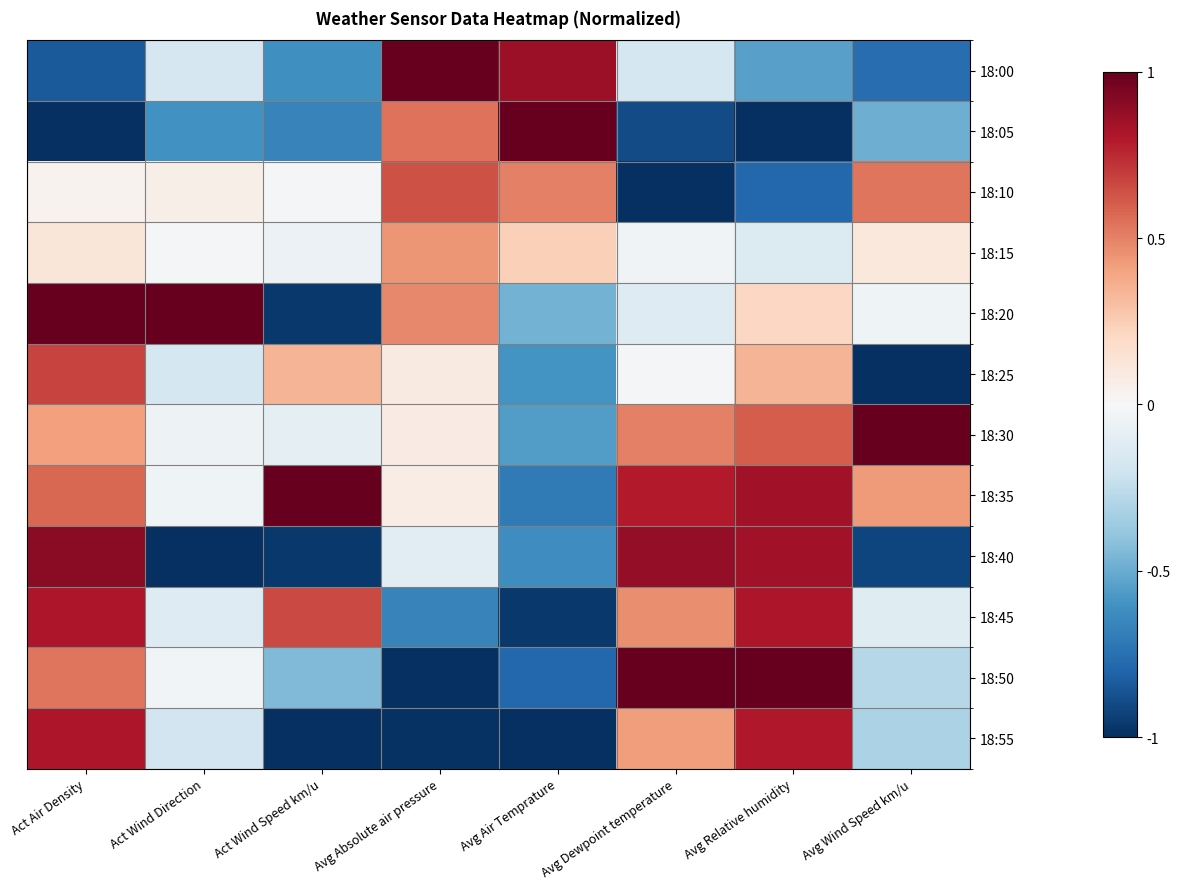

Reading right to left, list all the values displayed in this chart.

18:00: Avg Wind Speed km/u=-0.8	Avg Relative humidity=-0.5	Avg Dewpoint temperature=-0.2	Avg Air Temprature=0.9	Avg Absolute air pressure=1.0	Act Wind Speed km/u=-0.6	Act Wind Direction=-0.2	Act Air Density=-0.8
18:05: Avg Wind Speed km/u=-0.5	Avg Relative humidity=-1.0	Avg Dewpoint temperature=-0.9	Avg Air Temprature=1.0	Avg Absolute air pressure=0.5	Act Wind Speed km/u=-0.7	Act Wind Direction=-0.6	Act Air Density=-1.0
18:10: Avg Wind Speed km/u=0.5	Avg Relative humidity=-0.8	Avg Dewpoint temperature=-1.0	Avg Air Temprature=0.5	Avg Absolute air pressure=0.6	Act Wind Speed km/u=-0.0	Act Wind Direction=0.1	Act Air Density=0.0
18:15: Avg Wind Speed km/u=0.1	Avg Relative humidity=-0.1	Avg Dewpoint temperature=-0.0	Avg Air Temprature=0.2	Avg Absolute air pressure=0.4	Act Wind Speed km/u=-0.1	Act Wind Direction=-0.0	Act Air Density=0.1
18:20: Avg Wind Speed km/u=-0.0	Avg Relative humidity=0.2	Avg Dewpoint temperature=-0.1	Avg Air Temprature=-0.5	Avg Absolute air pressure=0.5	Act Wind Speed km/u=-1.0	Act Wind Direction=1.0	Act Air Density=1.0
18:25: Avg Wind Speed km/u=-1.0	Avg Relative humidity=0.3	Avg Dewpoint temperature=-0.0	Avg Air Temprature=-0.6	Avg Absolute air pressure=0.1	Act Wind Speed km/u=0.3	Act Wind Direction=-0.2	Act Air Density=0.7
18:30: Avg Wind Speed km/u=1.0	Avg Relative humidity=0.6	Avg Dewpoint temperature=0.5	Avg Air Temprature=-0.6	Avg Absolute air pressure=0.1	Act Wind Speed km/u=-0.1	Act Wind Direction=-0.1	Act Air Density=0.4
18:35: Avg Wind Speed km/u=0.4	Avg Relative humidity=0.8	Avg Dewpoint temperature=0.8	Avg Air Temprature=-0.7	Avg Absolute air pressure=0.1	Act Wind Speed km/u=1.0	Act Wind Direction=-0.0	Act Air Density=0.6
18:40: Avg Wind Speed km/u=-0.9	Avg Relative humidity=0.8	Avg Dewpoint temperature=0.9	Avg Air Temprature=-0.6	Avg Absolute air pressure=-0.1	Act Wind Speed km/u=-1.0	Act Wind Direction=-1.0	Act Air Density=0.9
18:45: Avg Wind Speed km/u=-0.1	Avg Relative humidity=0.8	Avg Dewpoint temperature=0.5	Avg Air Temprature=-1.0	Avg Absolute air pressure=-0.7	Act Wind Speed km/u=0.7	Act Wind Direction=-0.1	Act Air Density=0.8
18:50: Avg Wind Speed km/u=-0.3	Avg Relative humidity=1.0	Avg Dewpoint temperature=1.0	Avg Air Temprature=-0.8	Avg Absolute air pressure=-1.0	Act Wind Speed km/u=-0.4	Act Wind Direction=-0.0	Act Air Density=0.5
18:55: Avg Wind Speed km/u=-0.3	Avg Relative humidity=0.8	Avg Dewpoint temperature=0.4	Avg Air Temprature=-1.0	Avg Absolute air pressure=-1.0	Act Wind Speed km/u=-1.0	Act Wind Direction=-0.2	Act Air Density=0.8